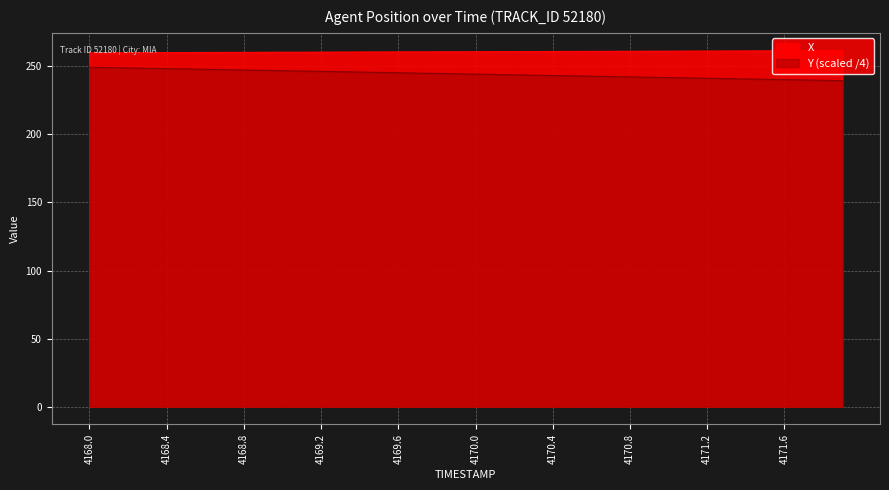

True or false: X has more than 2 points higher than both neighbors.

False